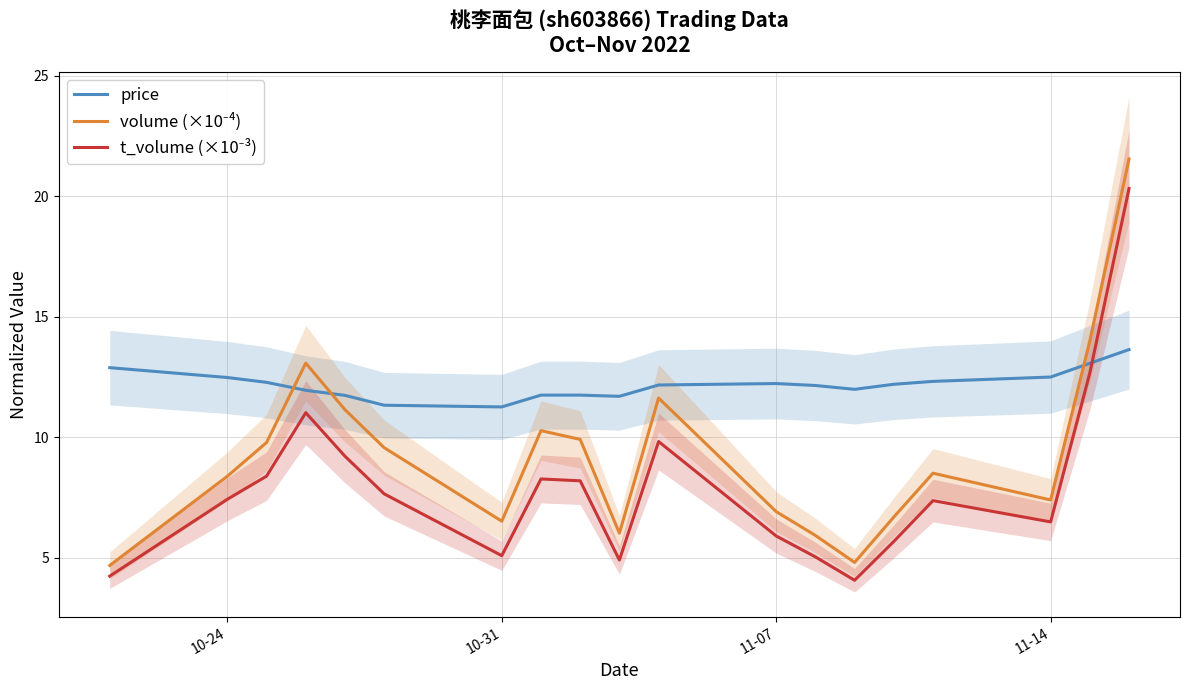

How many interior local valleys does the t_volume (×10⁻³) series have?

4